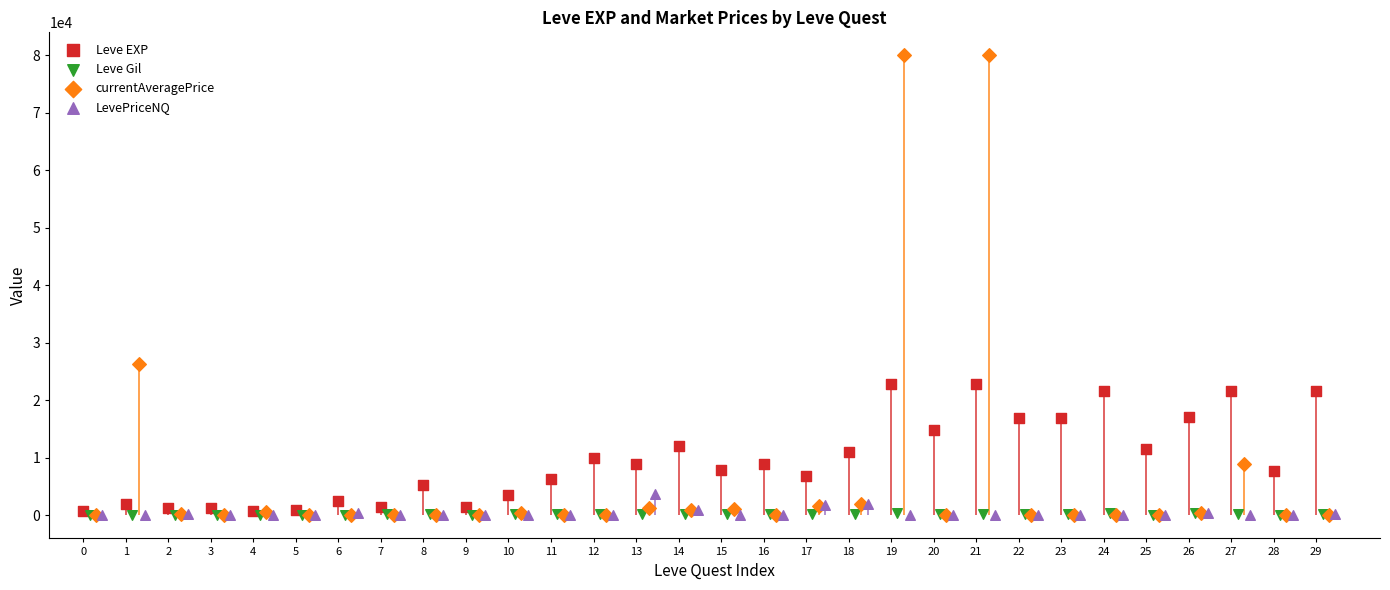

What are all the series names shown in the legend?

Leve EXP, Leve Gil, currentAveragePrice, LevePriceNQ